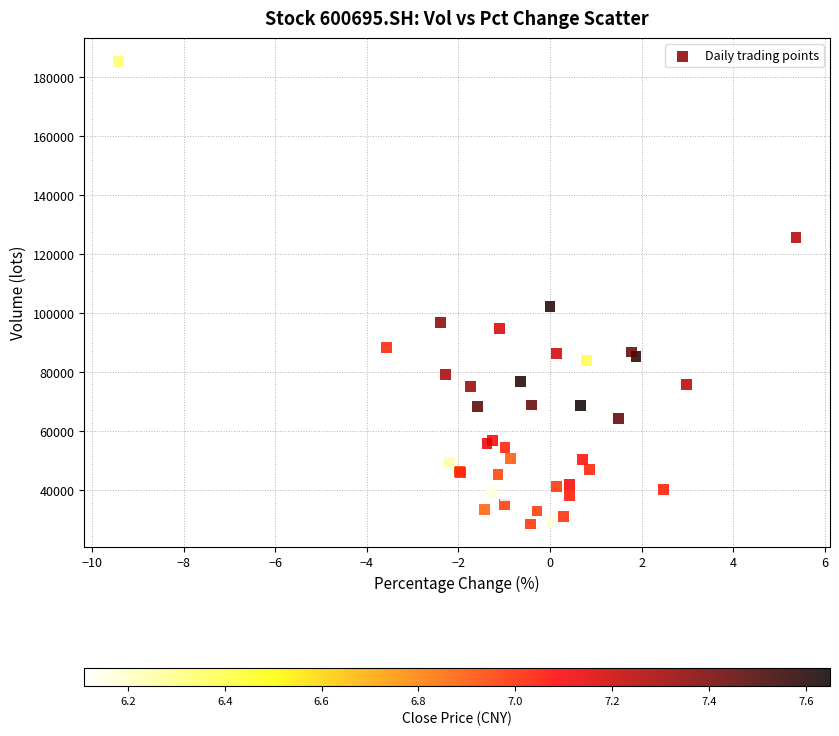

What Y value in the scatter plot is closest to 107066?

102258.5